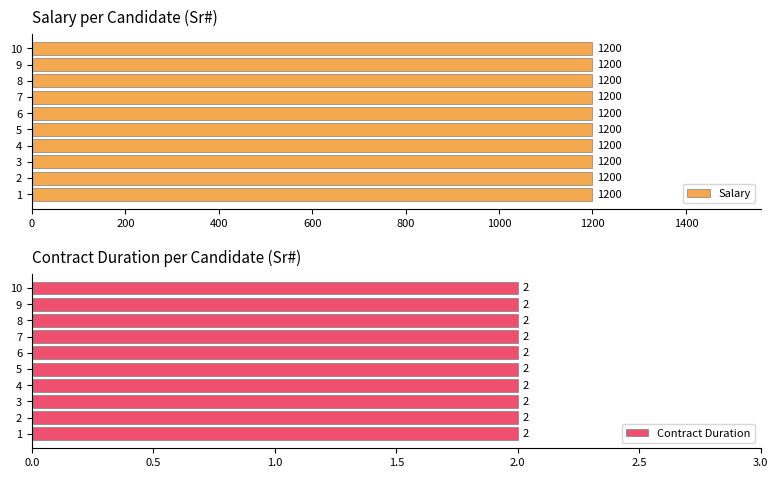

Reading right to left, what are all the values shown in this chart?

Salary: 1200	1200	1200	1200	1200	1200	1200	1200	1200	1200
Contrct Duration: 2	2	2	2	2	2	2	2	2	2